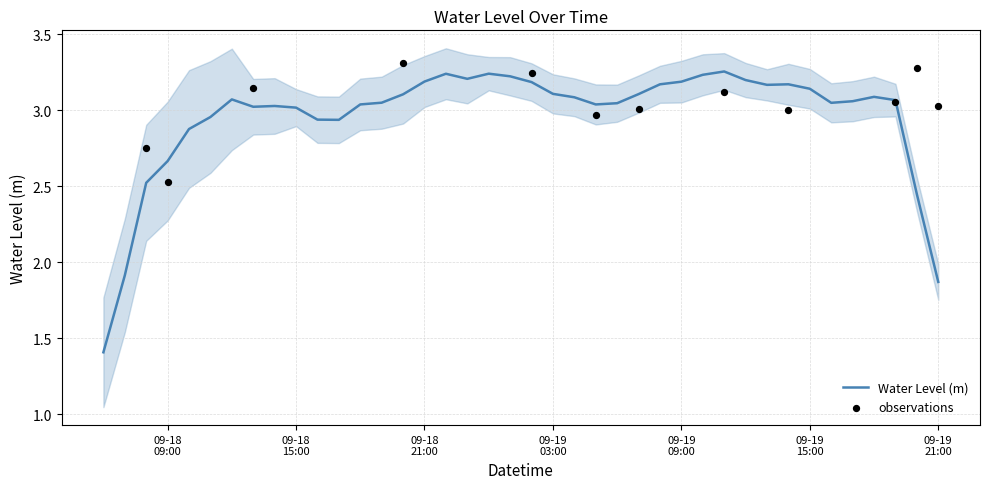

What is the minimum value for Water Level (m)?

1.4